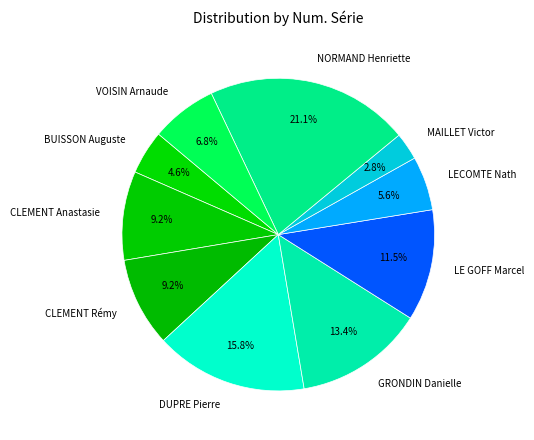

How much of the chart is everything except MAILLET Victor?

97.2%